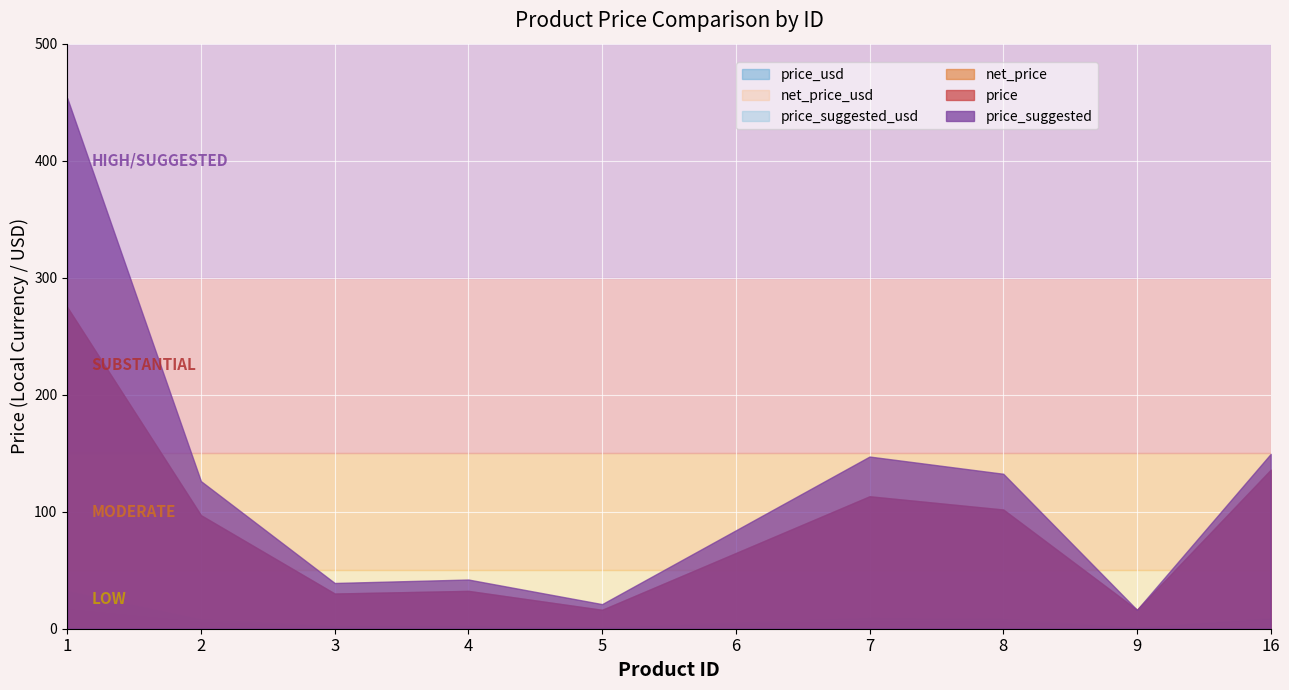

What value does the price series have at 8?

101.9